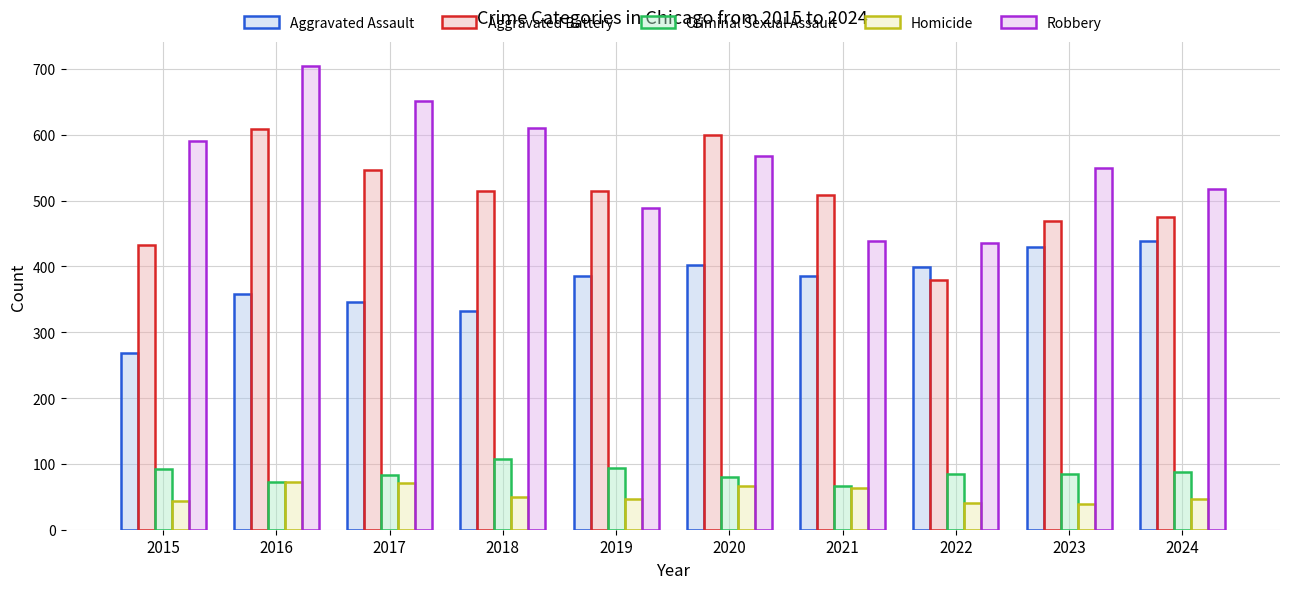

What is the approximate value of Aggravated Assault at 2016?

358